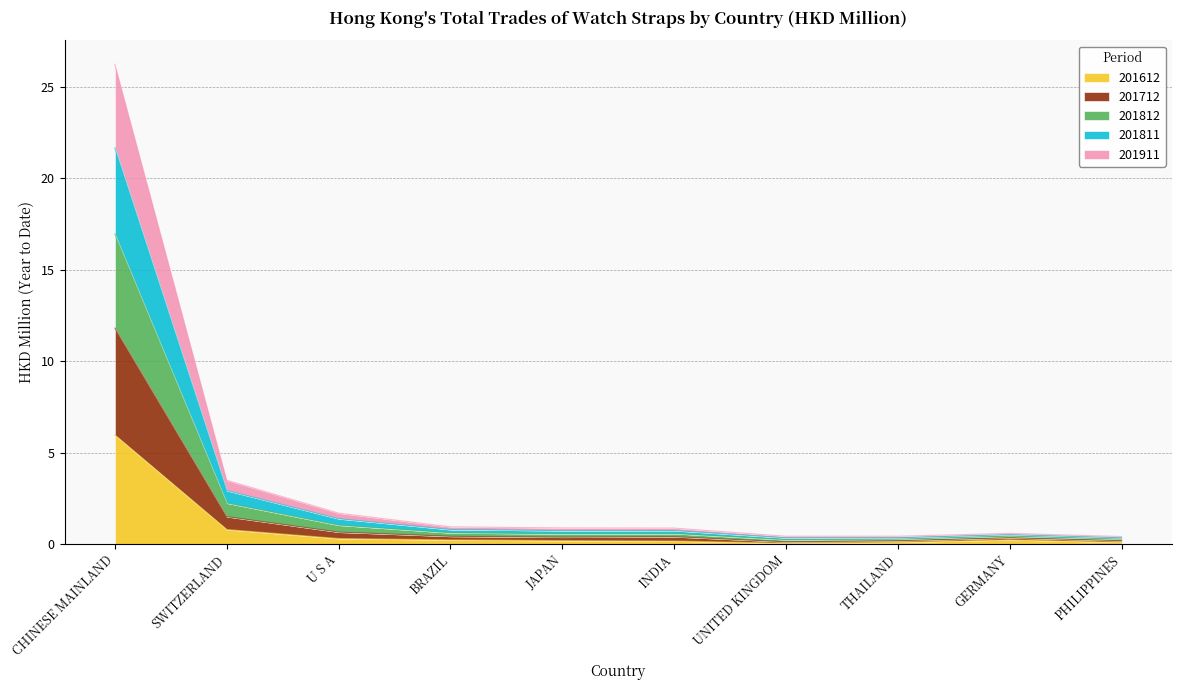

True or false: 201811 has more than 2 points higher than both neighbors.

False